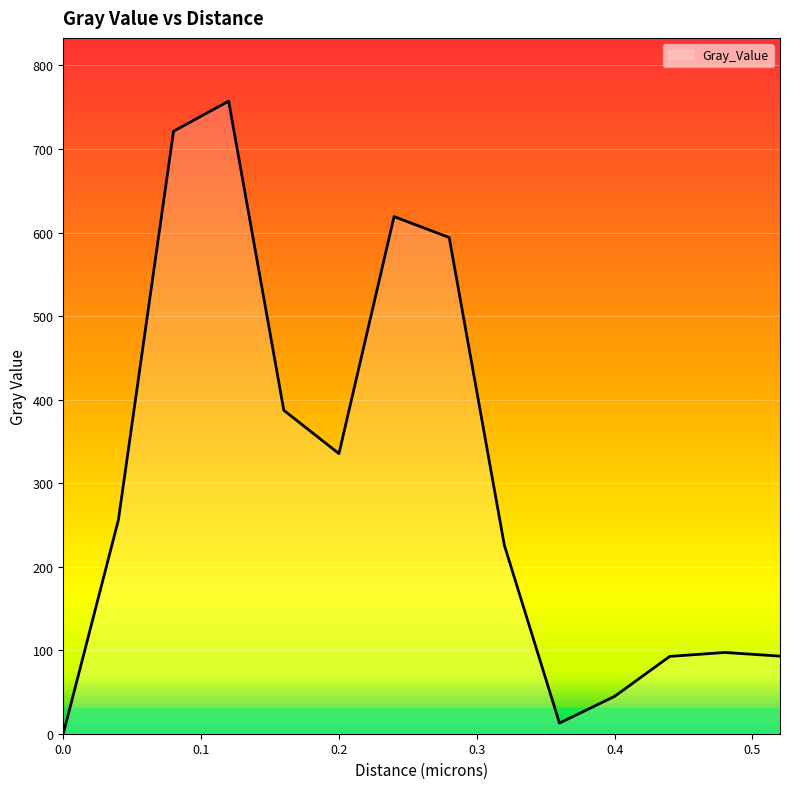

What is the greatest value displayed?

757.3